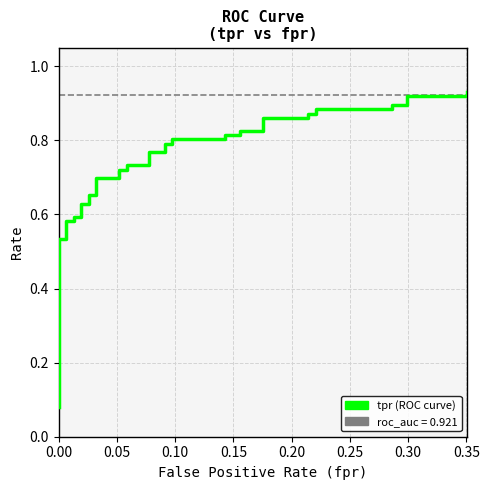

Between 0.00 and 0.15, which series saw the biggest shift?

tpr